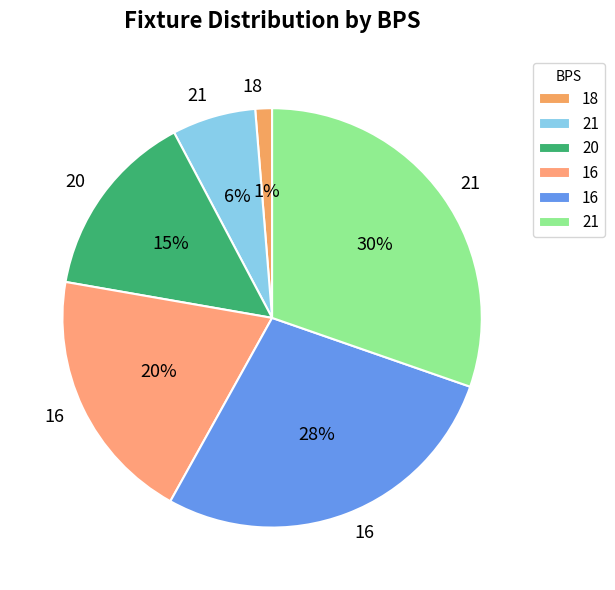

How many slices are in this pie chart?

6